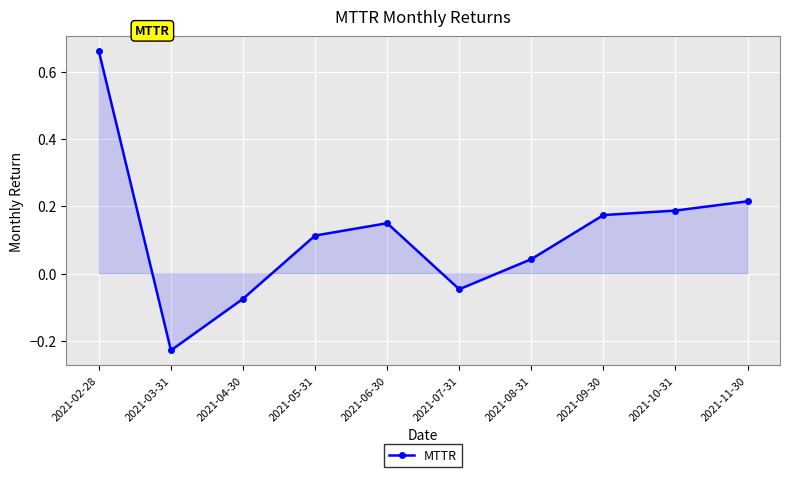

Where does the data first go above 0?

2021-02-28